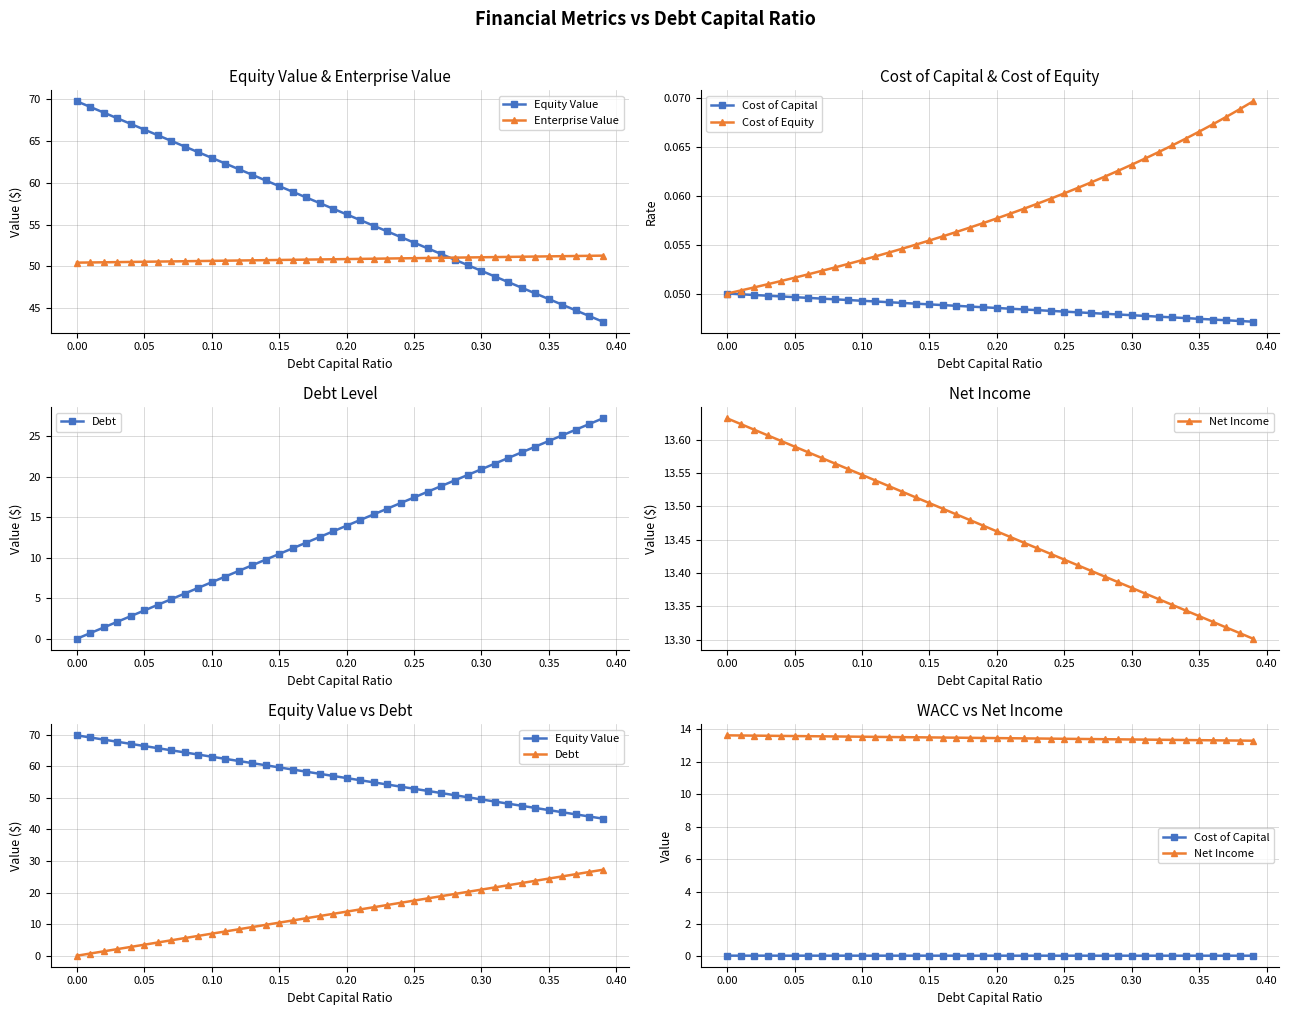

Is the value of Enterprise Value at 16 greater than the value of Equity Value at 0.05?

No